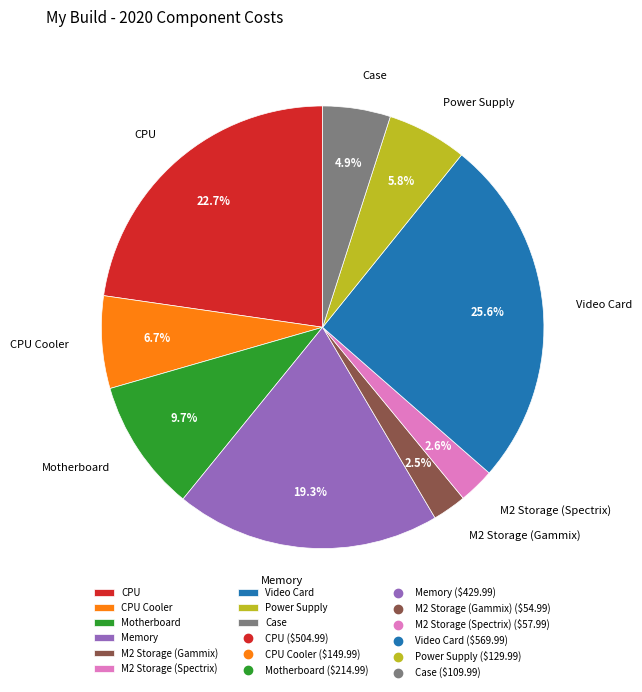

Approximately how many times larger is the value at Case compared to Memory?

0.3